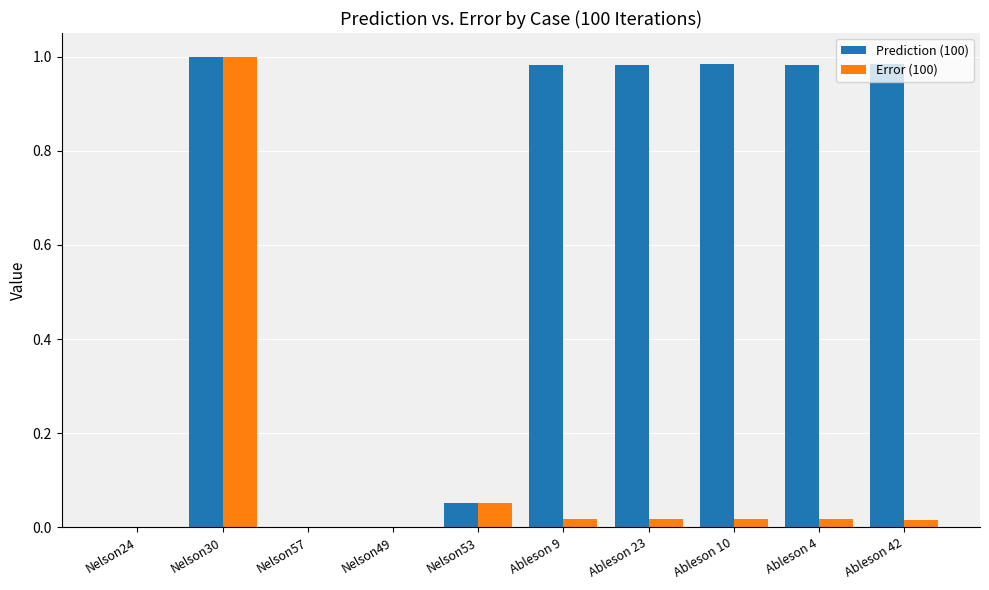

The Error (100) series shows 0.0 at Ableson 9. True or false?

True